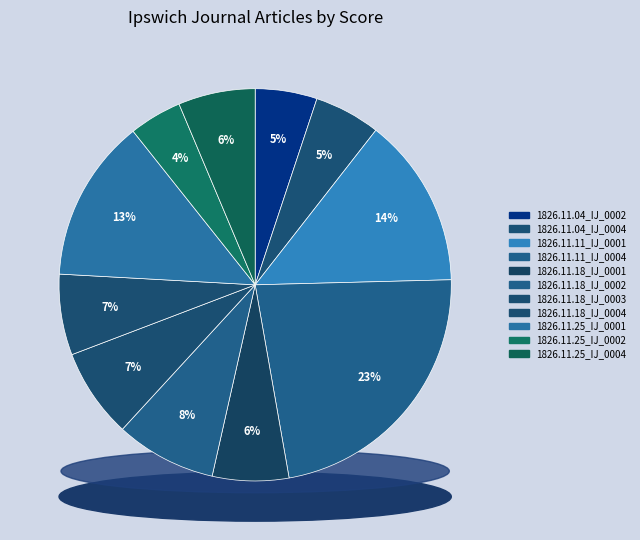

Rank the categories by value from lowest to highest.

1826.11.25_IpswichJournal_0002, 1826.11.04_IpswichJournal_0002, 1826.11.04_IpswichJournal_0004, 1826.11.18_IpswichJournal_0001, 1826.11.25_IpswichJournal_0004, 1826.11.18_IpswichJournal_0004, 1826.11.18_IpswichJournal_0003, 1826.11.18_IpswichJournal_0002, 1826.11.25_IpswichJournal_0001, 1826.11.11_IpswichJournal_0001, 1826.11.11_IpswichJournal_0004